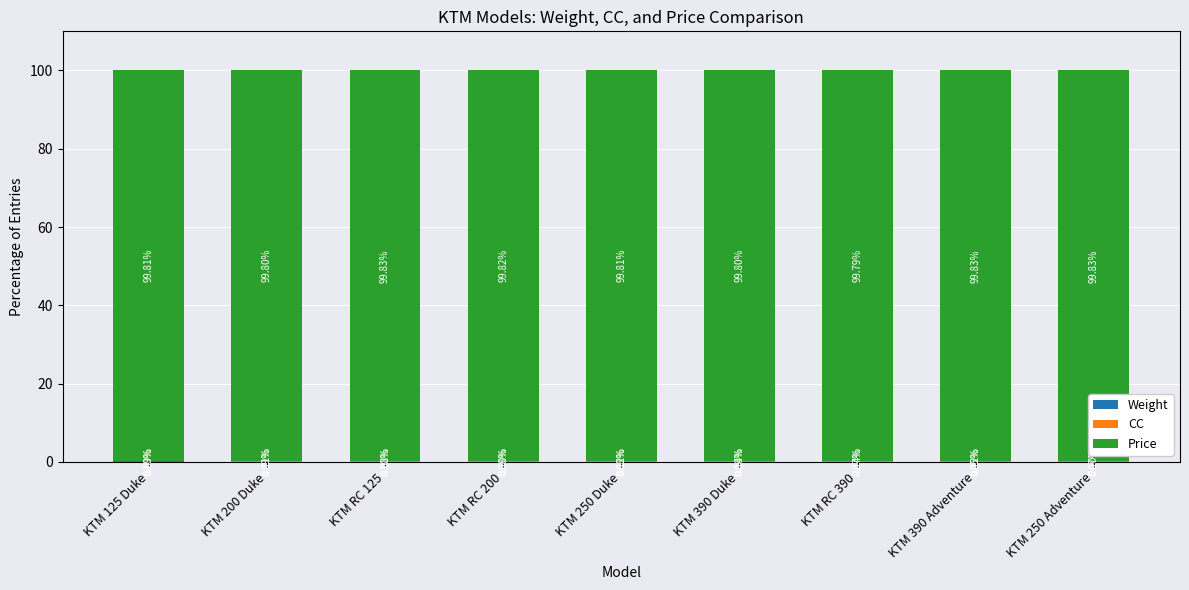

Does the chart contain stacked bars?

Yes